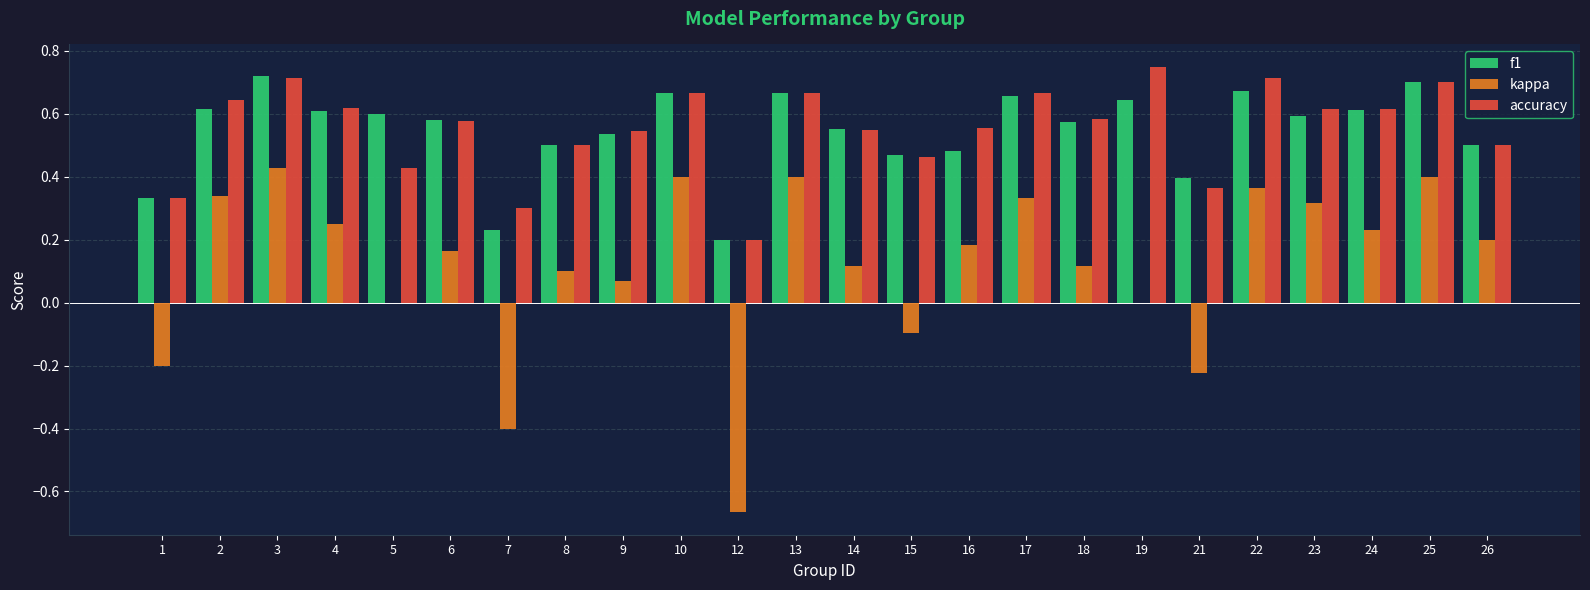

Which series has the widest spread of values?

kappa